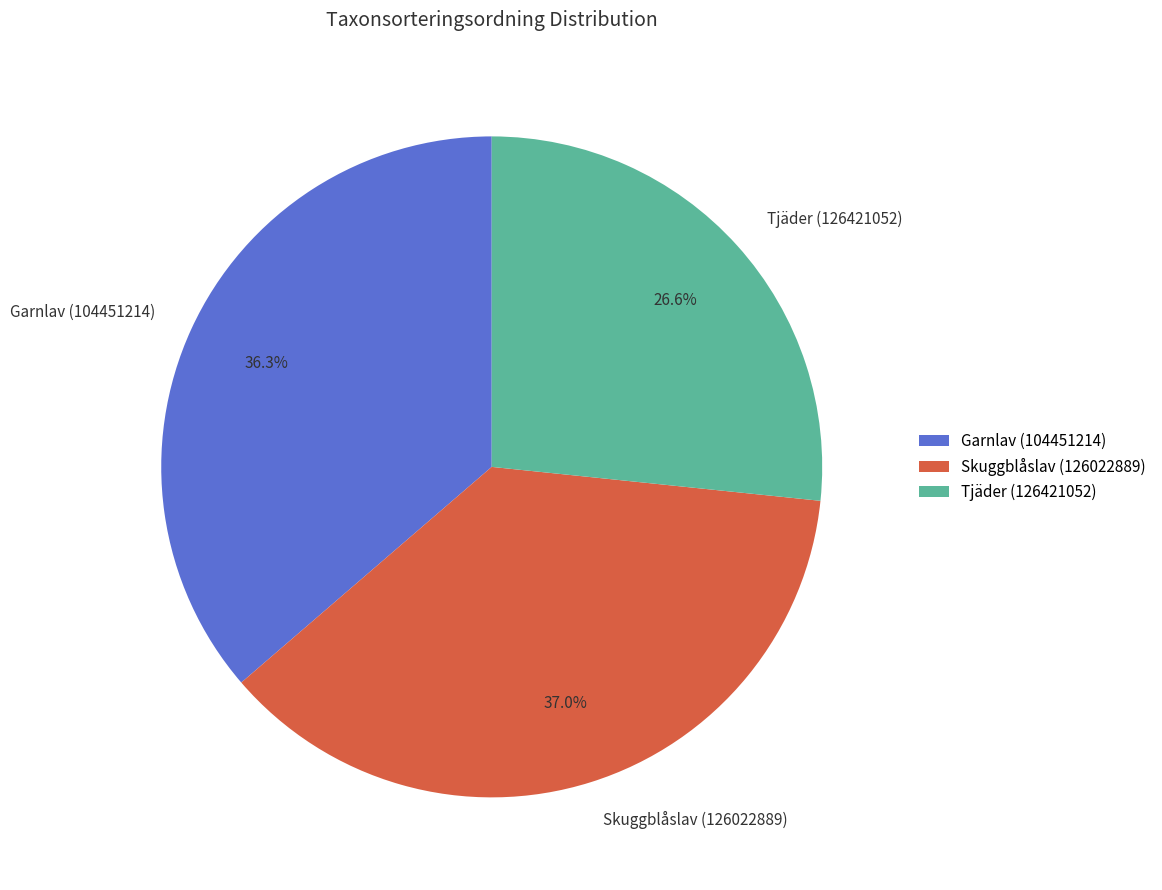

Rank the categories by value from highest to lowest.

Skuggblåslav (126022889), Garnlav (104451214), Tjäder (126421052)